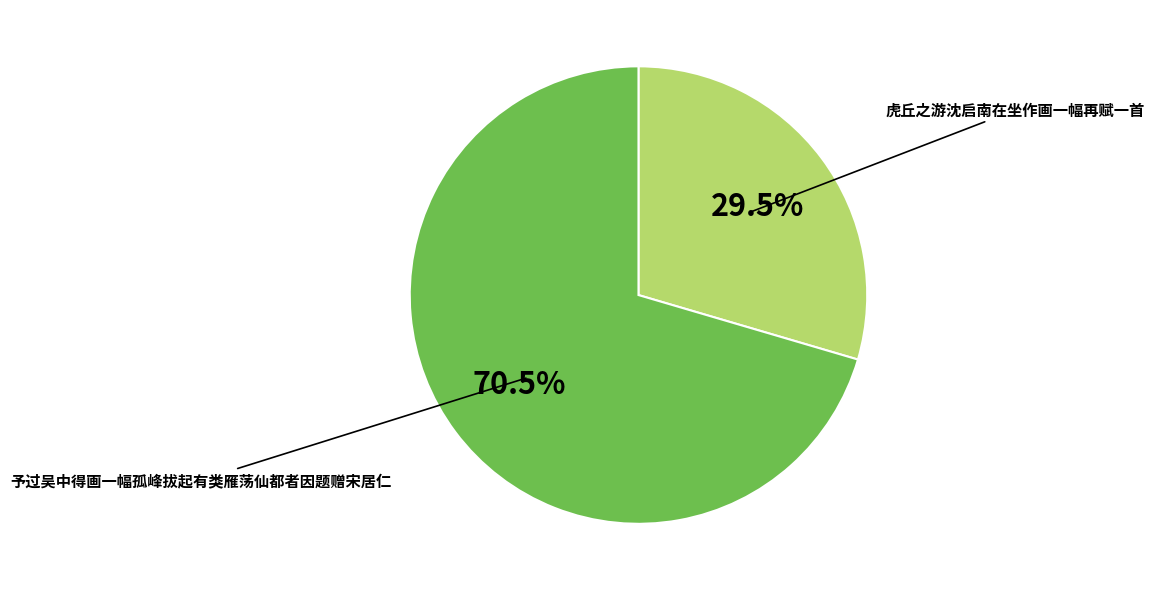

Is there any slice that represents more than half of the pie?

Yes